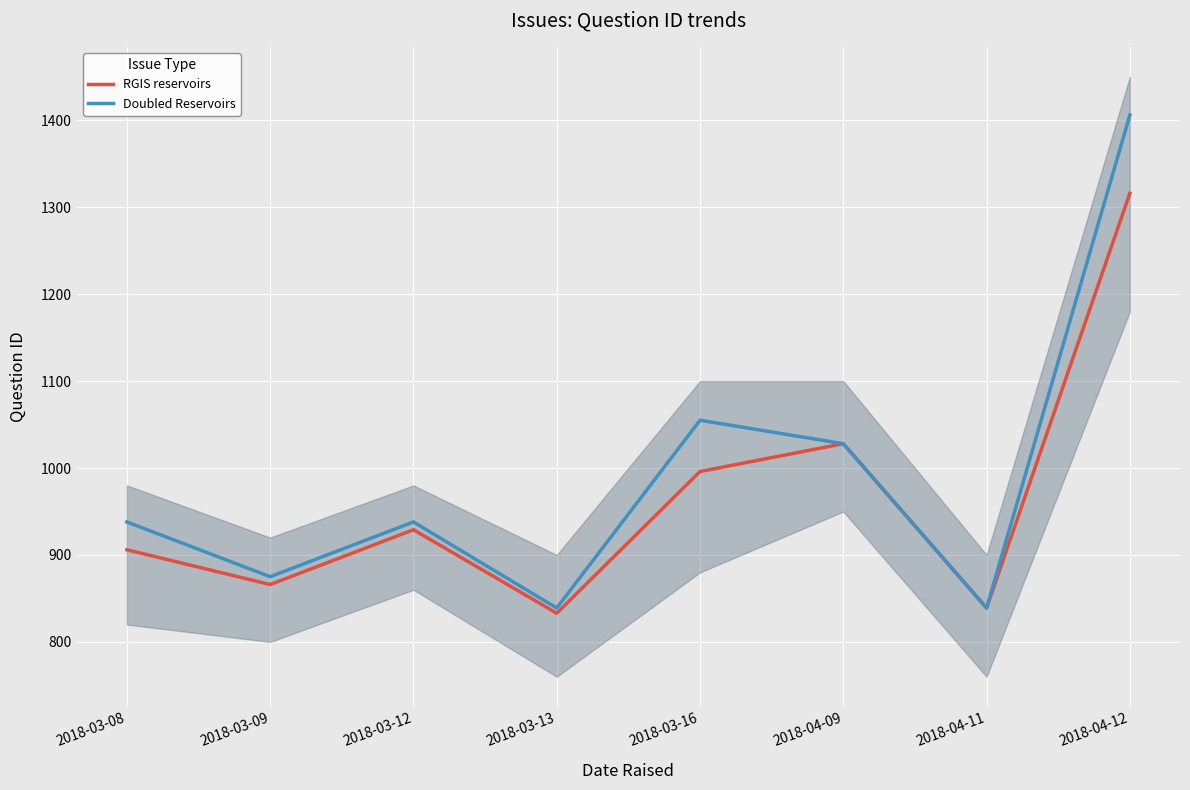

True or false: RGIS reservoirs and Doubled Reservoirs cross at least once.

False